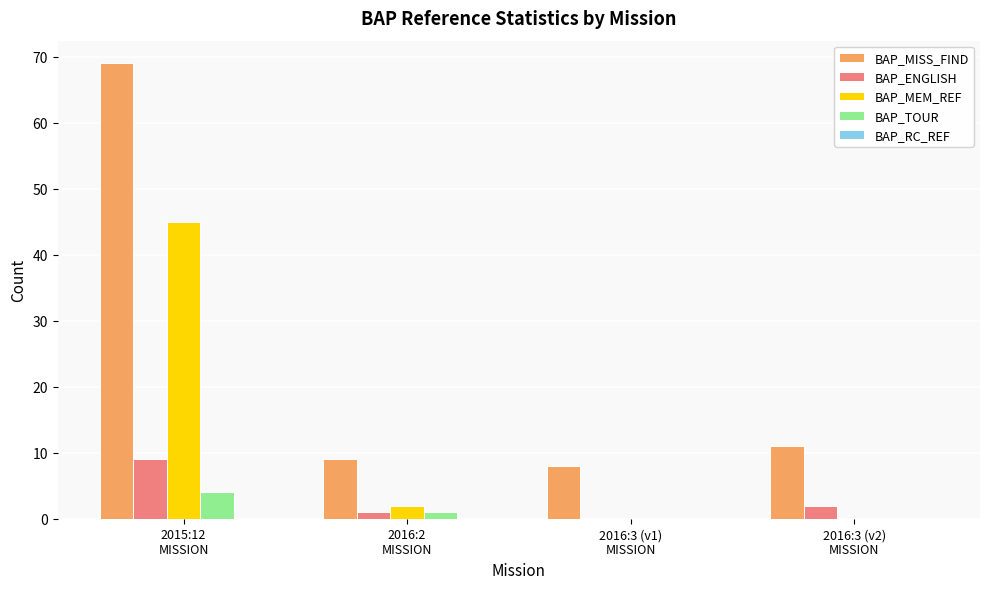

Where is BAP_MEM_REF nearest to the value 22?

2016:2
MISSION